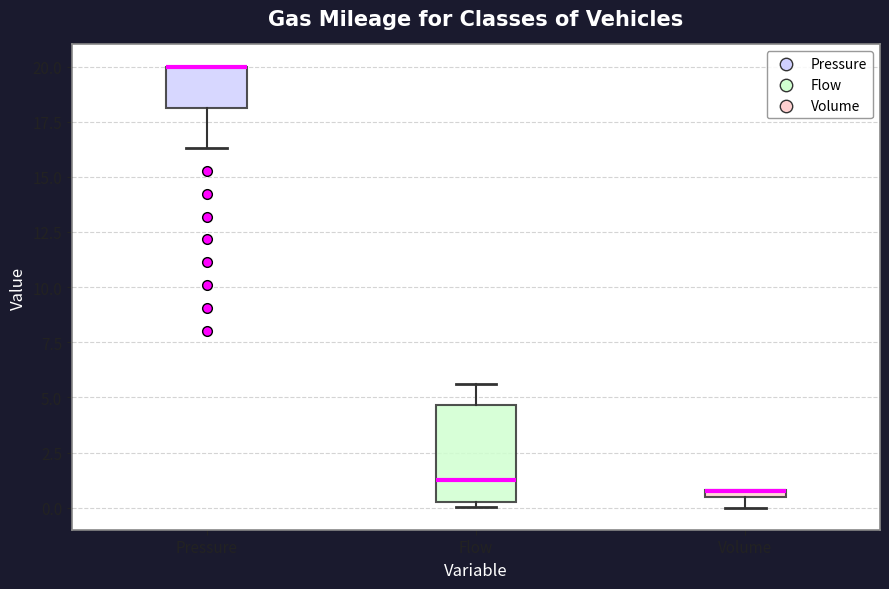

Where is the lower edge of the box for Volume on the y-axis? The values are not printed on the chart, so give them approximately, as read against the axis.

0.5